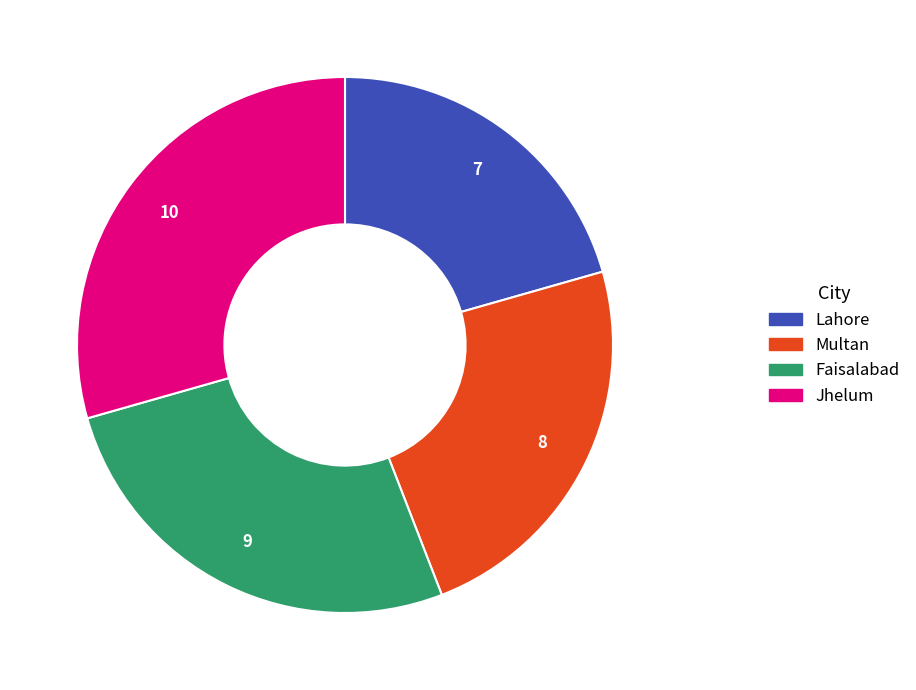

What is the largest slice in the pie chart?

Jhelum